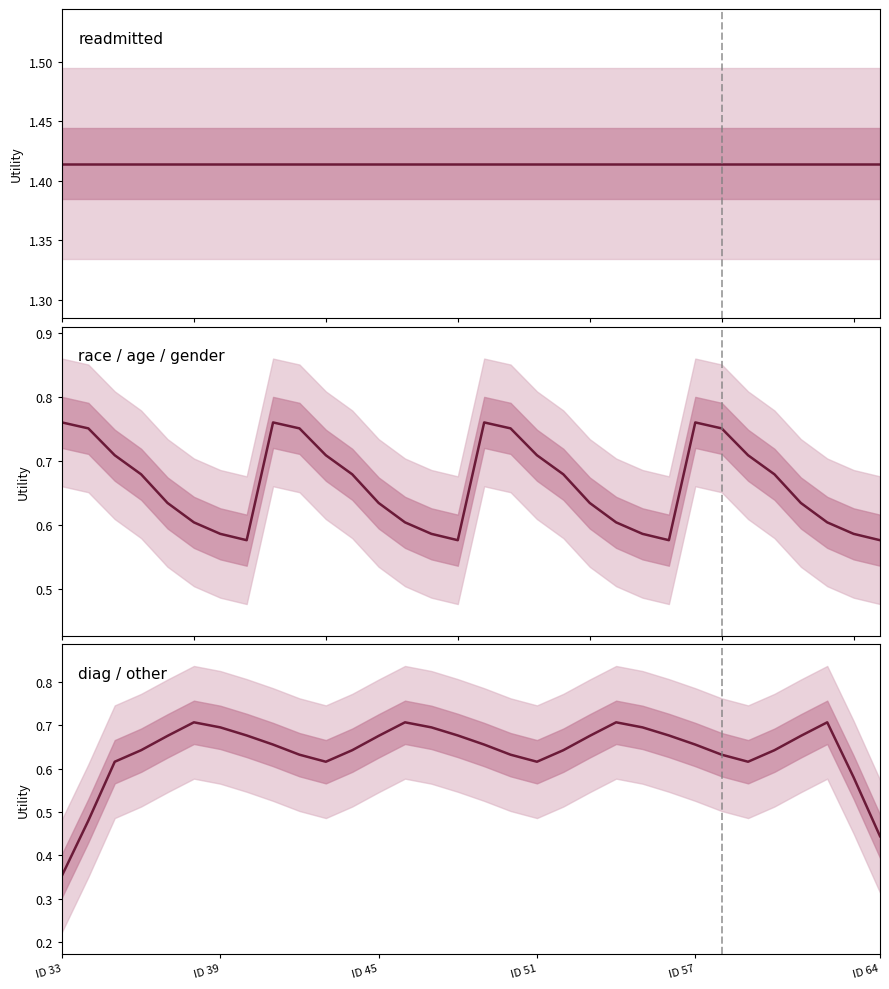

How many points are higher than both their immediate neighbors (excluding endpoints)?

4